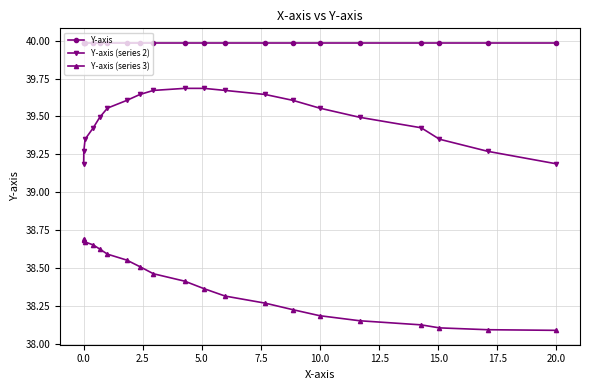

Does the chart have visible grid lines?

Yes